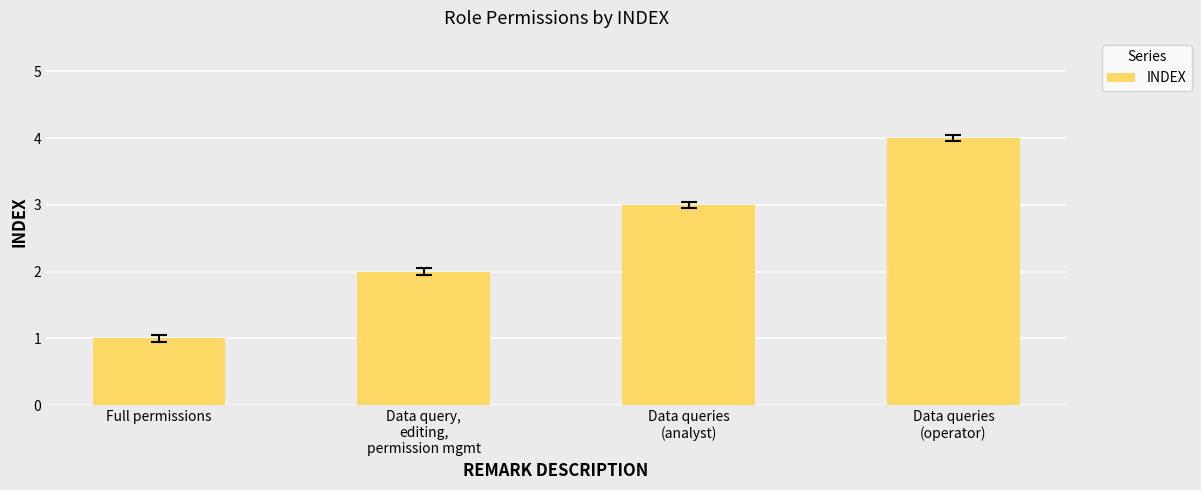

What is the value of the 2nd bar from the left?

2